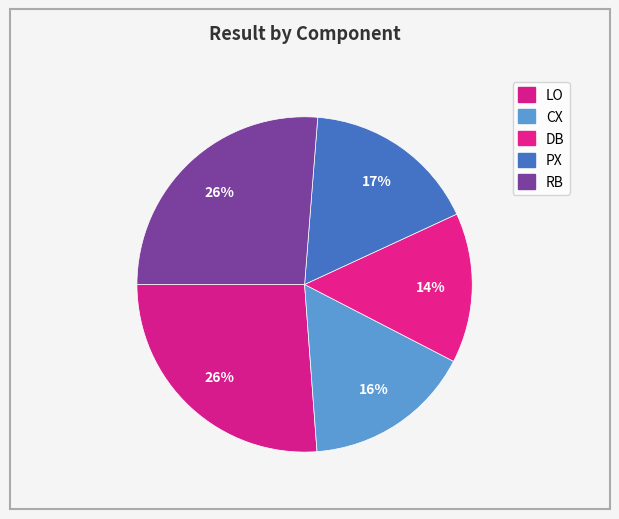

Is it true that PX is 9% of the pie?

False